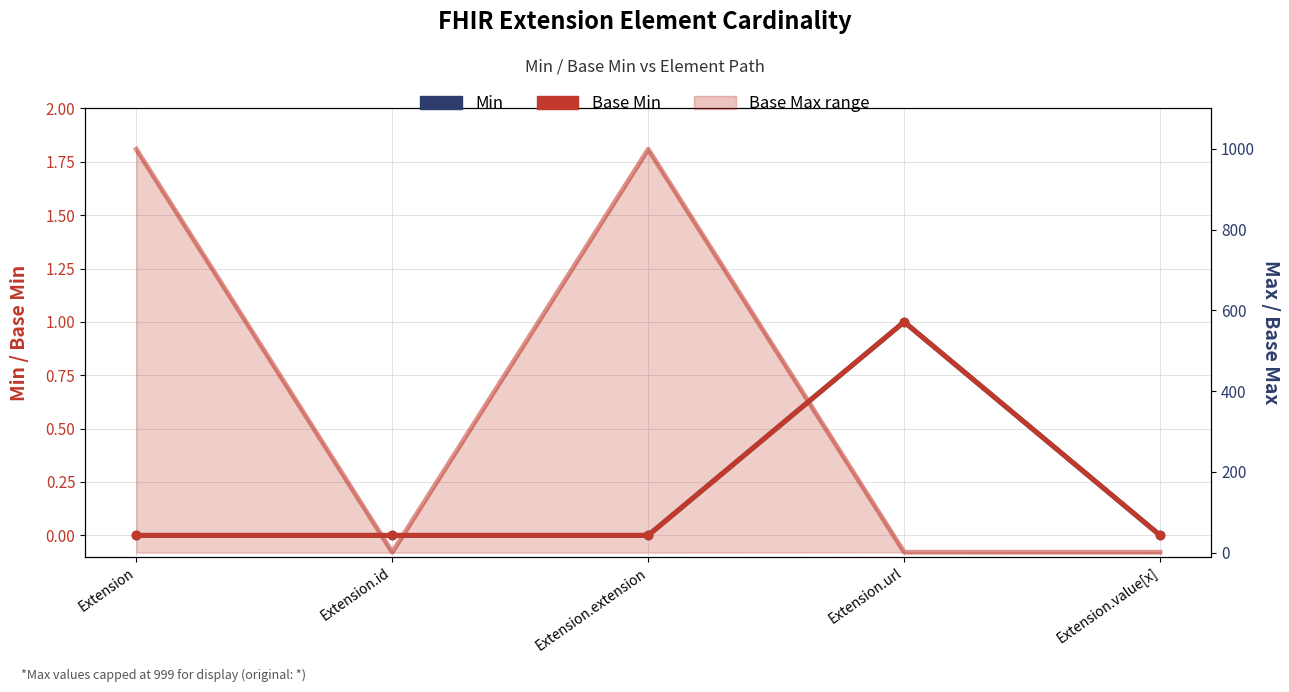

Reading left to right, what are all the values shown in this chart?

Min: 0	0	0	1	0
Base Min: 0	0	0	1	0
Base Max: 999	1	999	1	1